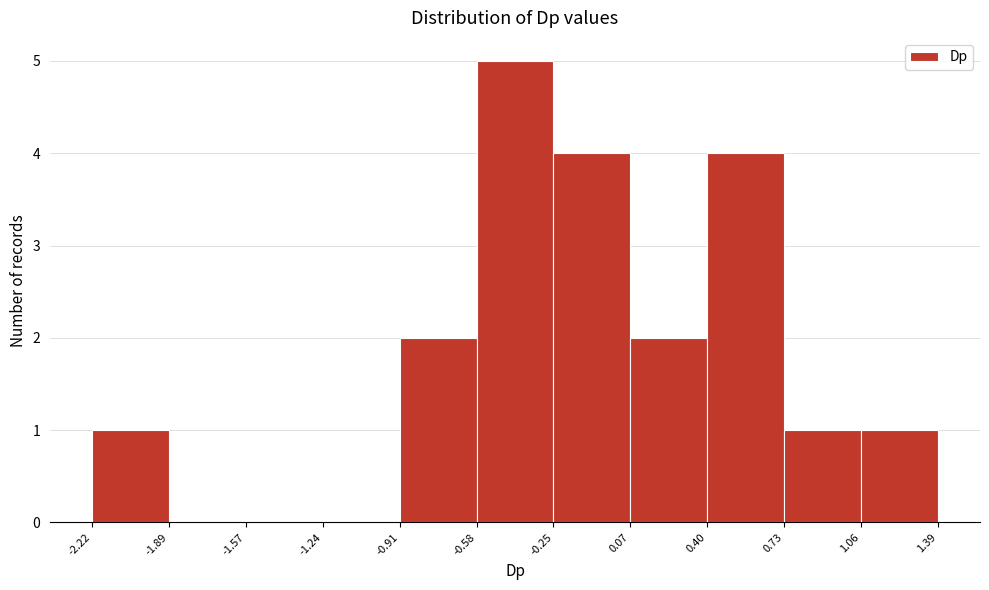

Over which range of the x-axis is the bar tallest?

-0.58 to -0.25